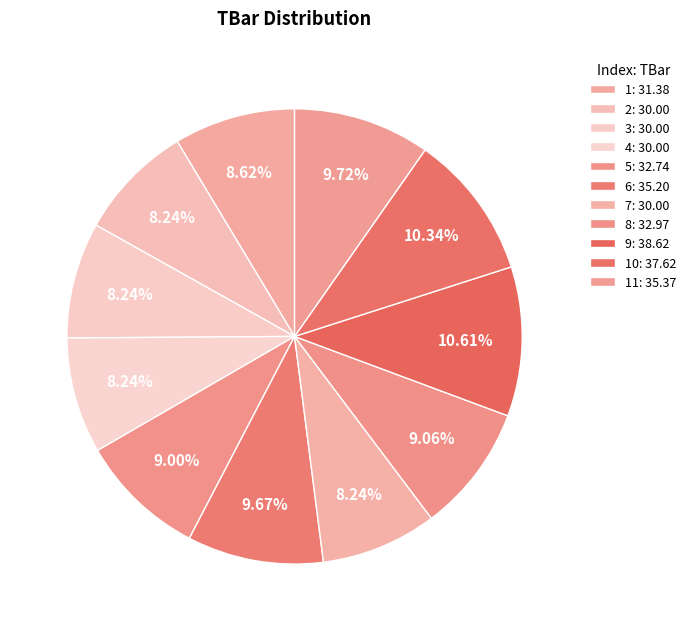

Which category has the biggest portion of the pie?

9